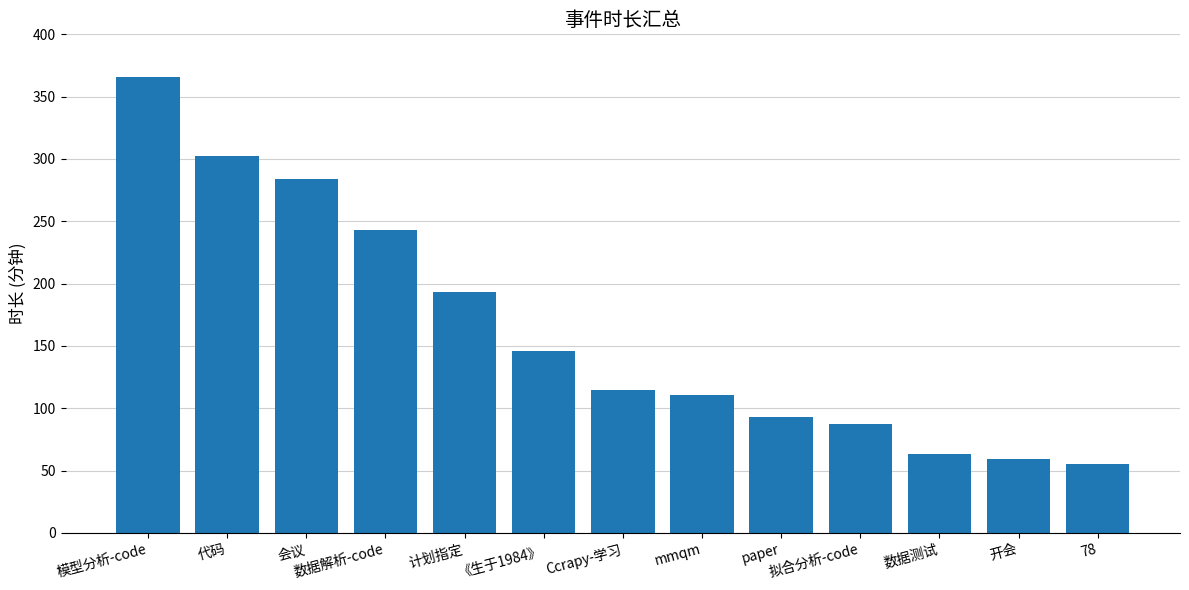

What is the label of the 12th bar from the right?

代码